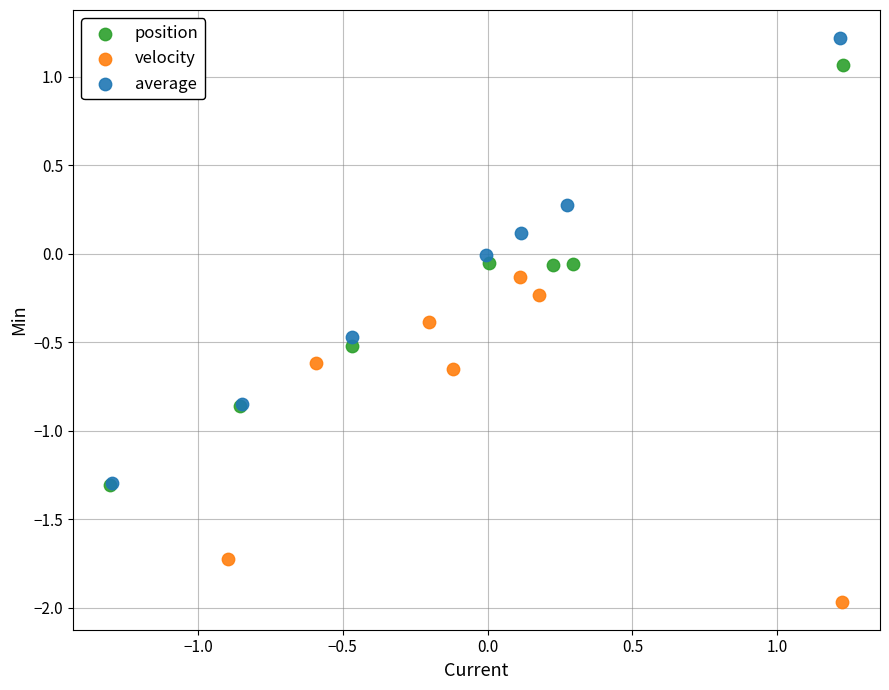

Which series contains the lowest Y value?

velocity